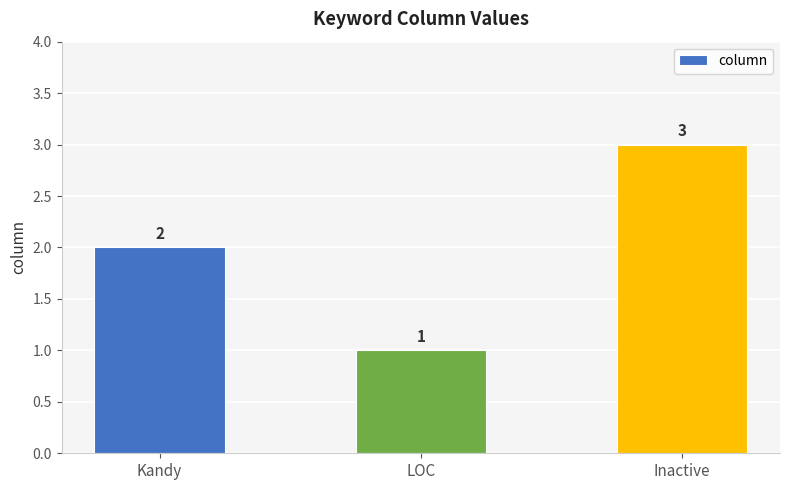

The chart shows a value of 0 at LOC. True or false?

False